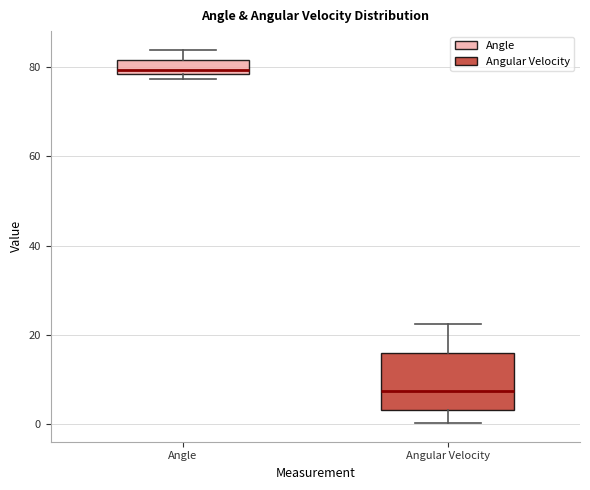

Reading left to right, transcribe this box plot: for each box, give where its median line is, the range the box spans, and where its two whiskers end, as read against the y-axis. The values are not printed on the chart, so give them approximately, as read against the axis.

Angle: median 80, box 78 to 82, whiskers 78 (just below the box's lower edge) to 84
Angular Velocity: median 8, box 4 to 16, whiskers 0 to 22